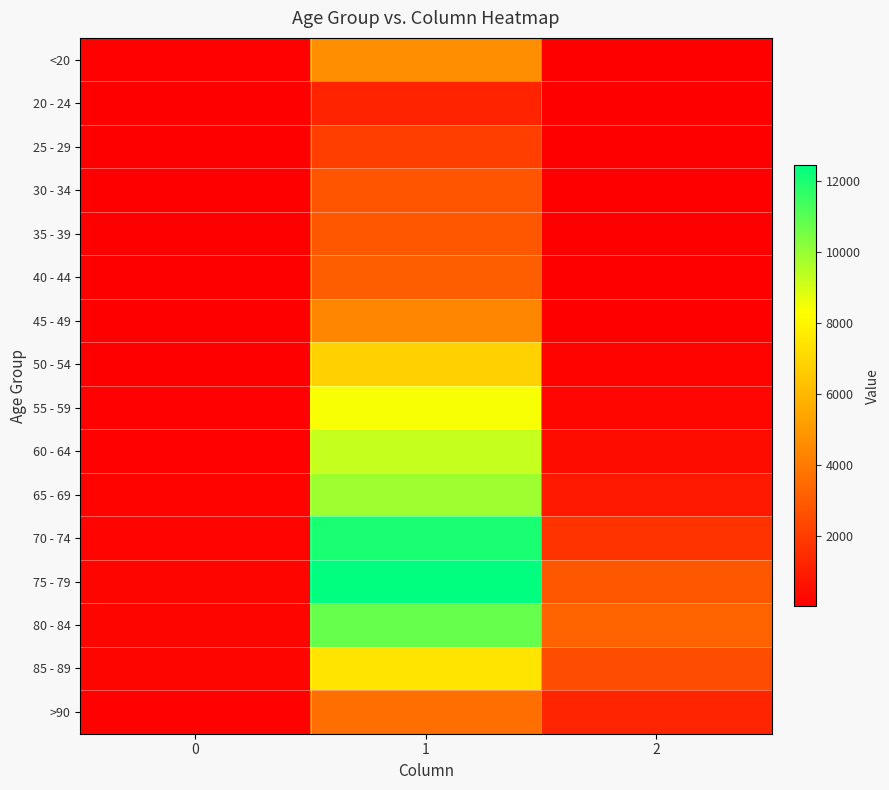

Between 0 and 2, which series saw the biggest shift?

80 - 84